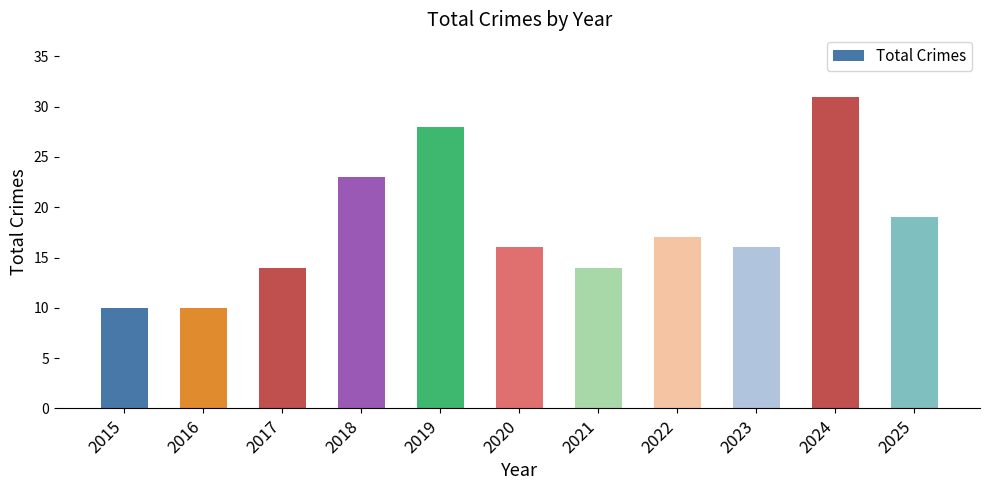

Between 2018 and 2023, which is larger?

2018